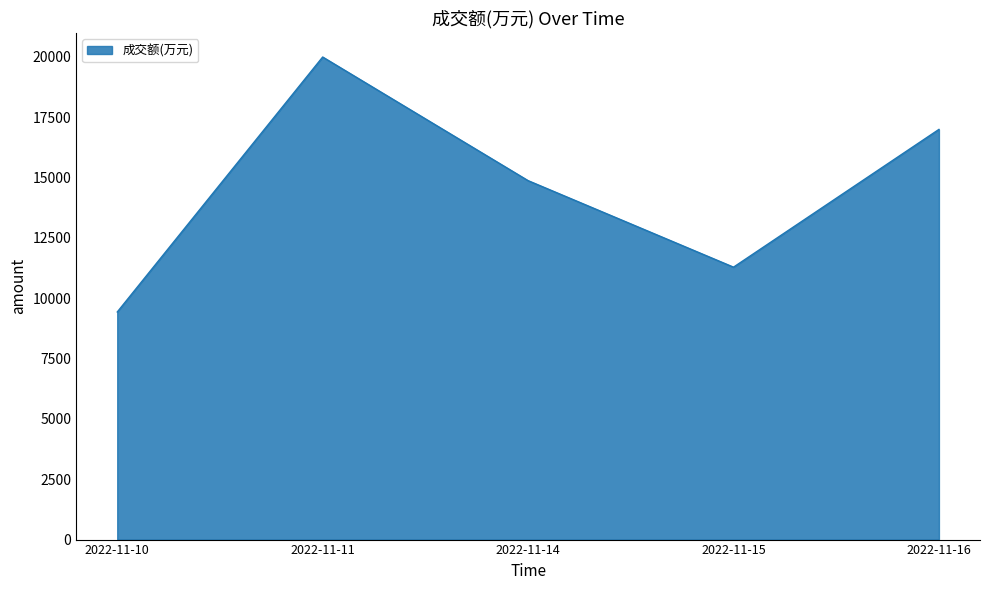

How many interior local peaks (higher than both neighbors) does the data have?

1